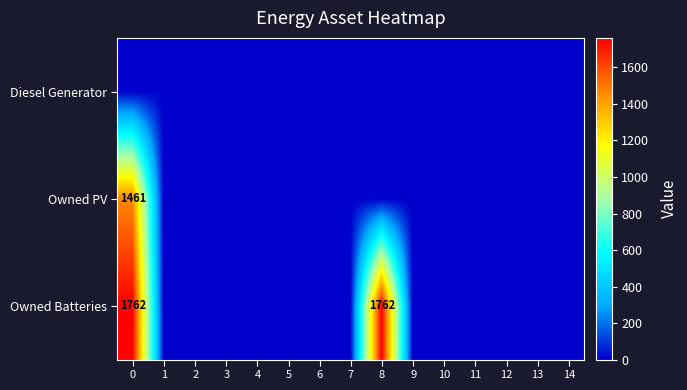

The Owned Batteries series shows 1762 at 0. True or false?

True